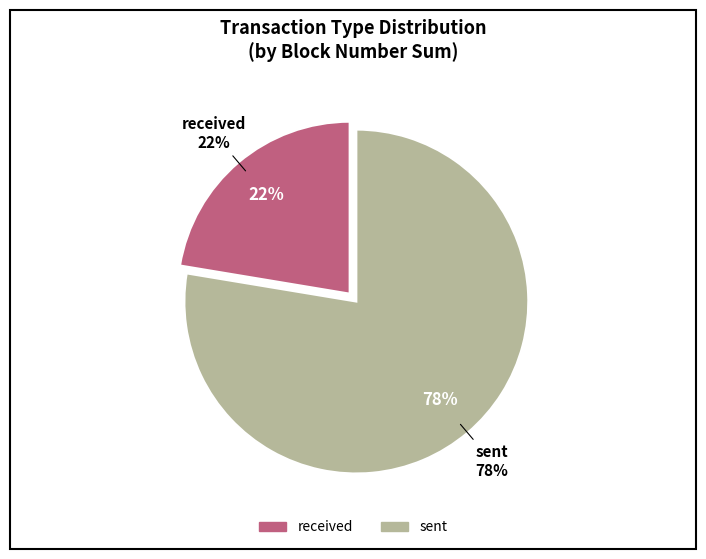

Count the number of slices in the pie.

8